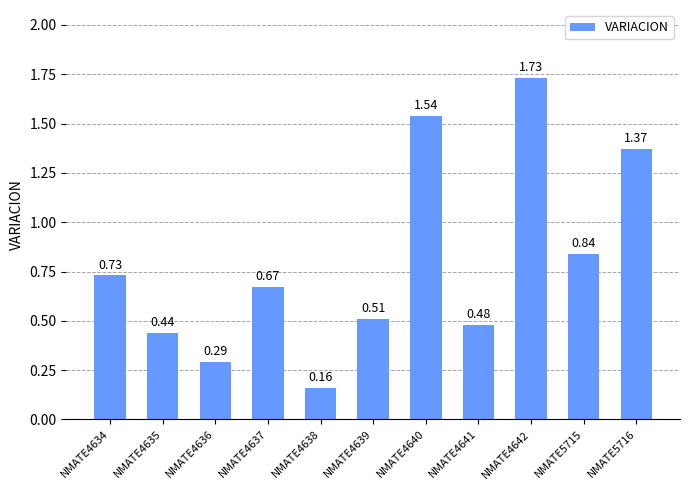

Where is the data nearest to the value 0?

NMATE4638